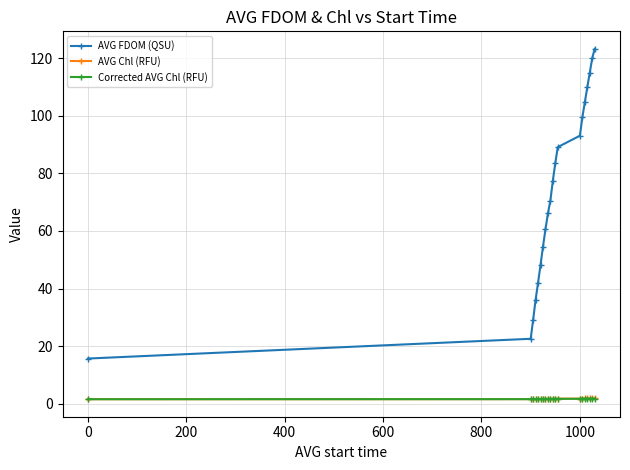

What is the highest value of the AVG FDOM (QSU) series?

123.3